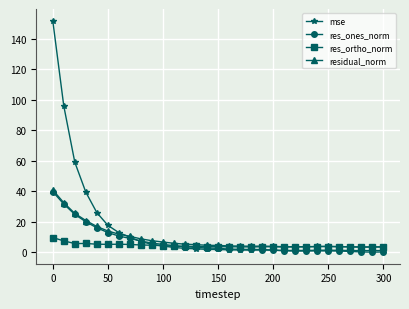

What is the highest value of the res_ones_norm series?

39.7